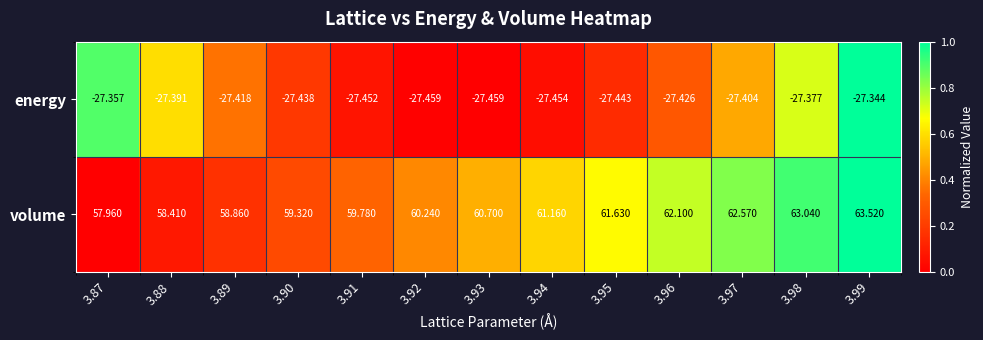

Rank the series by their average value, from highest to lowest.

volume, energy